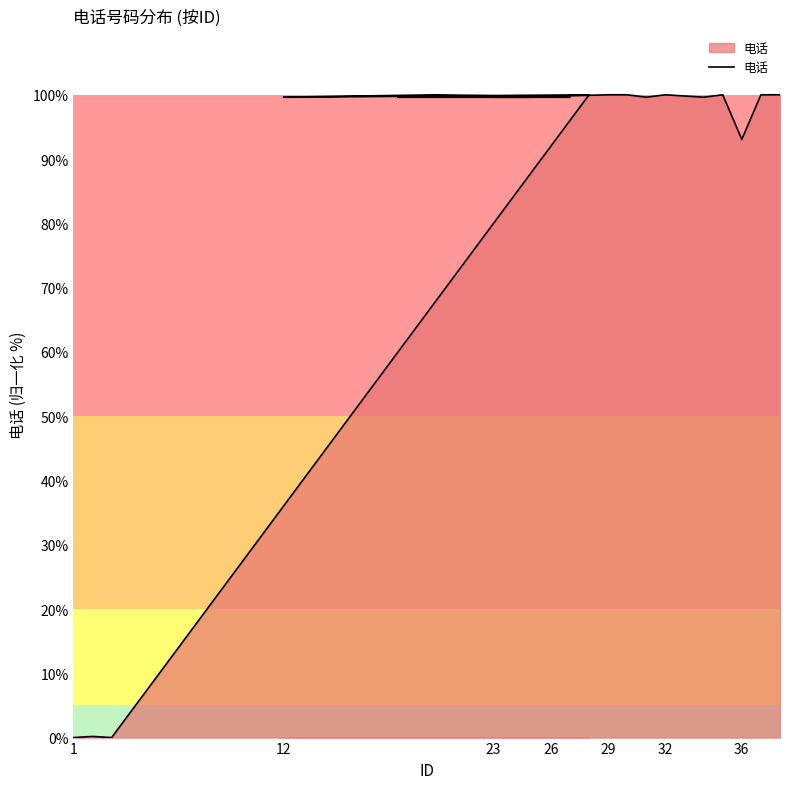

At which label is the value closest to 50?

36